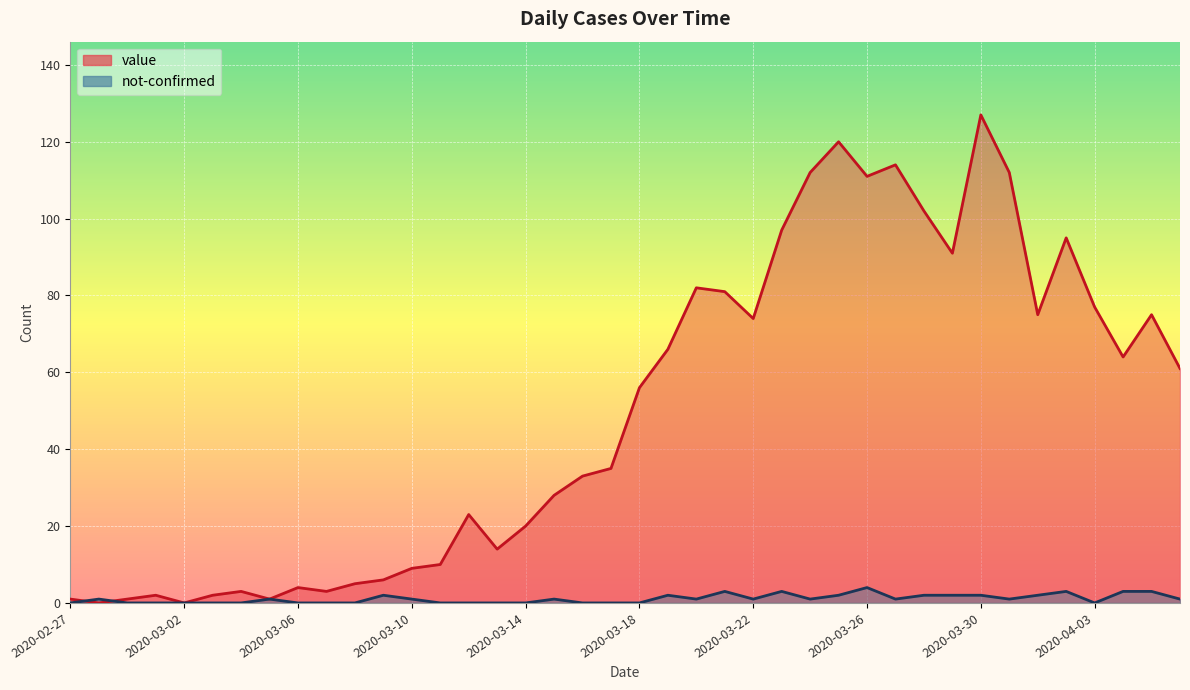

Rank the categories by value value from lowest to highest.

2020-02-28, 2020-03-02, 2020-02-27, 2020-02-29, 2020-03-05, 2020-03-01, 2020-03-03, 2020-03-04, 2020-03-07, 2020-03-06, 2020-03-08, 2020-03-09, 2020-03-10, 2020-03-11, 2020-03-13, 2020-03-14, 2020-03-12, 2020-03-15, 2020-03-16, 2020-03-17, 2020-03-18, 2020-04-06, 2020-04-04, 2020-03-19, 2020-03-22, 2020-04-01, 2020-04-05, 2020-04-03, 2020-03-21, 2020-03-20, 2020-03-29, 2020-04-02, 2020-03-23, 2020-03-28, 2020-03-26, 2020-03-24, 2020-03-31, 2020-03-27, 2020-03-25, 2020-03-30